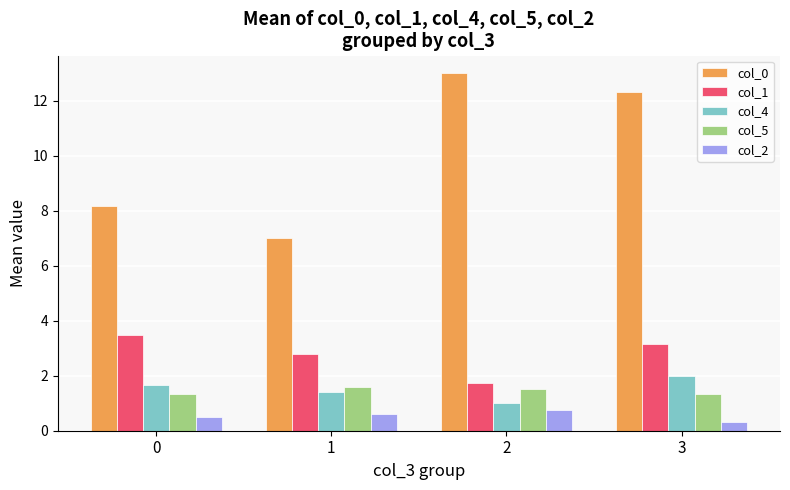

What is the sum of all col_4 values?

6.1